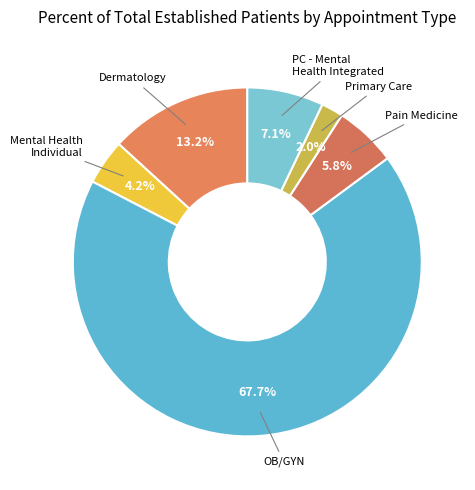

How many slices are in this pie chart?

6